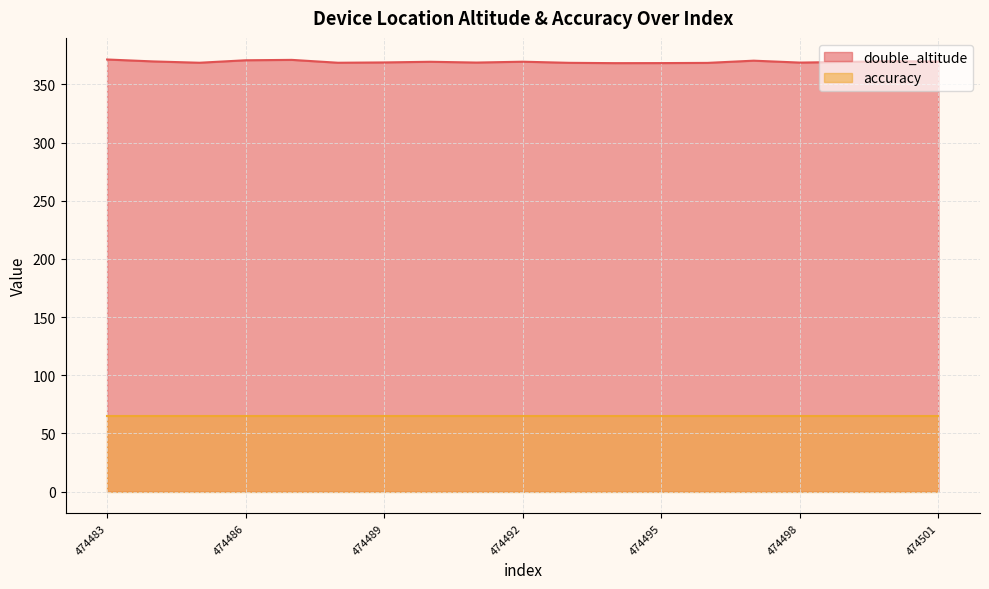

Rank the categories by value from lowest to highest.

474494, 474495, 474496, 474493, 474488, 474485, 474498, 474491, 474489, 474499, 474490, 474492, 474501, 474484, 474500, 474497, 474486, 474487, 474483